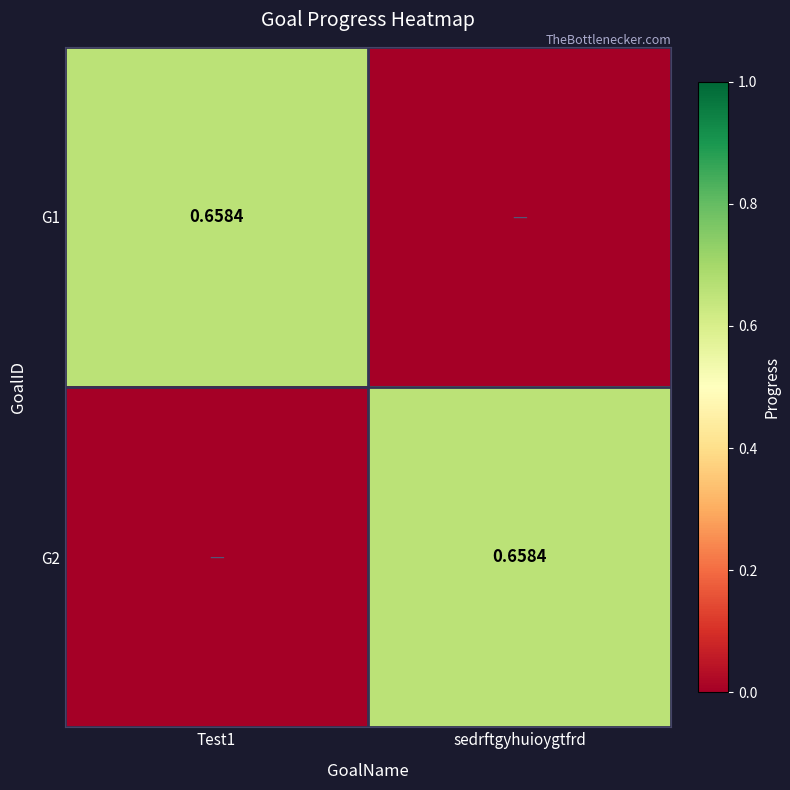

What is the difference between the highest and lowest values at sedrftgyhuioygtfrd?

0.7